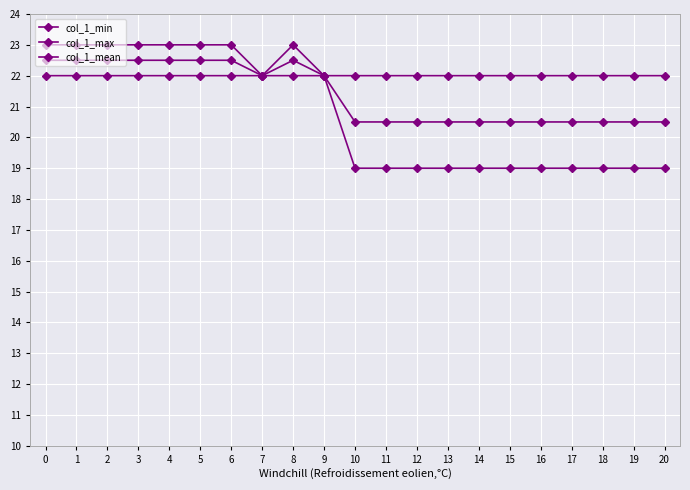

Where is the first local maximum for col_1_max?

8